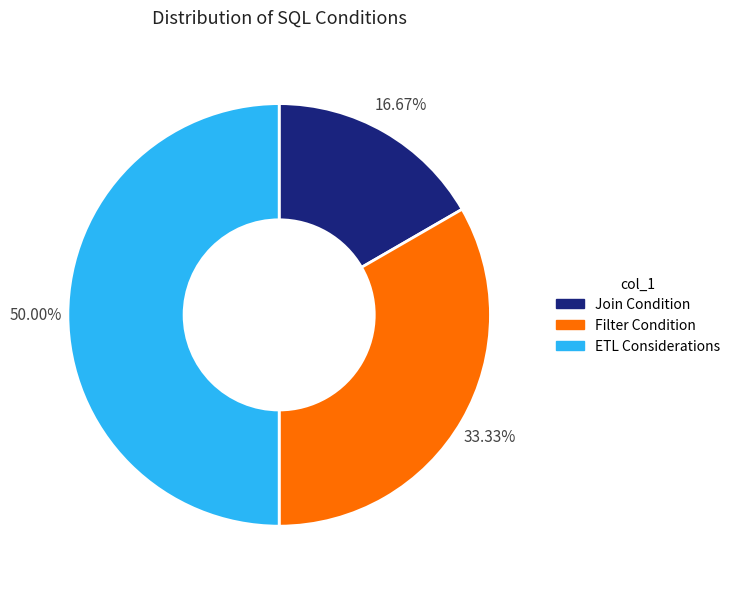

Which has a higher value, ETL Considerations or Filter Condition?

ETL Considerations